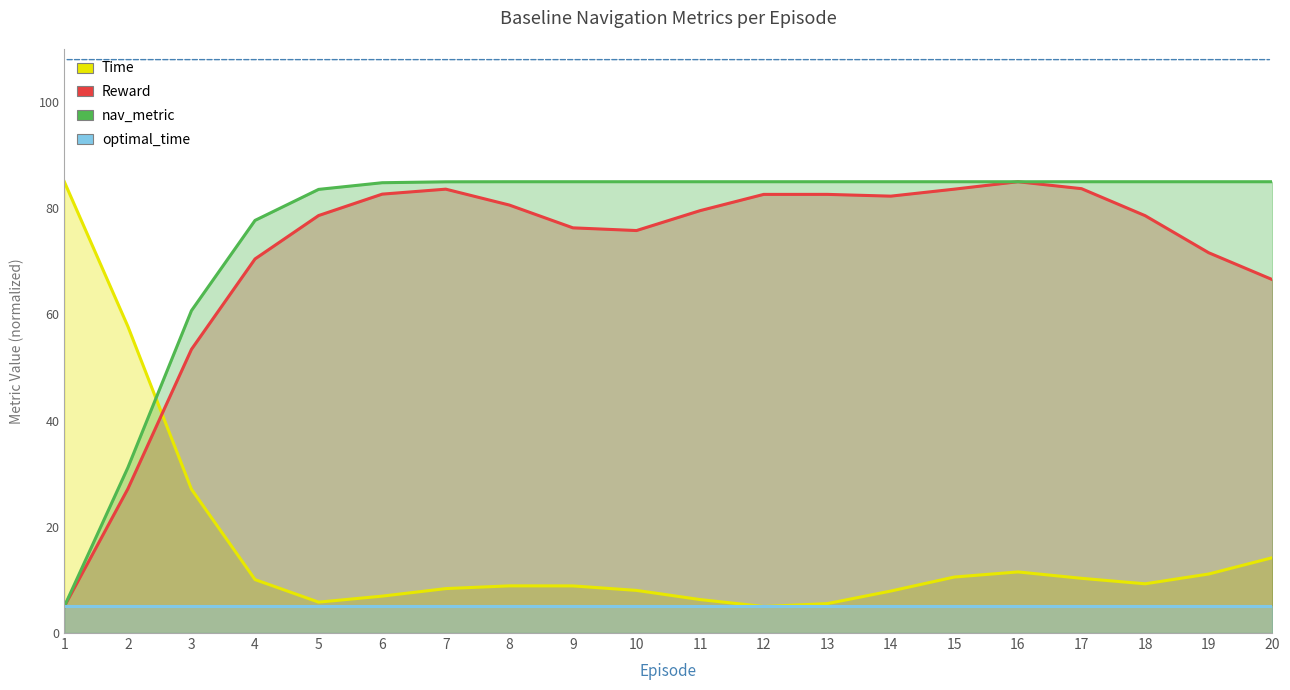

What is the difference between the second highest and second lowest values in the Time series?

52.2